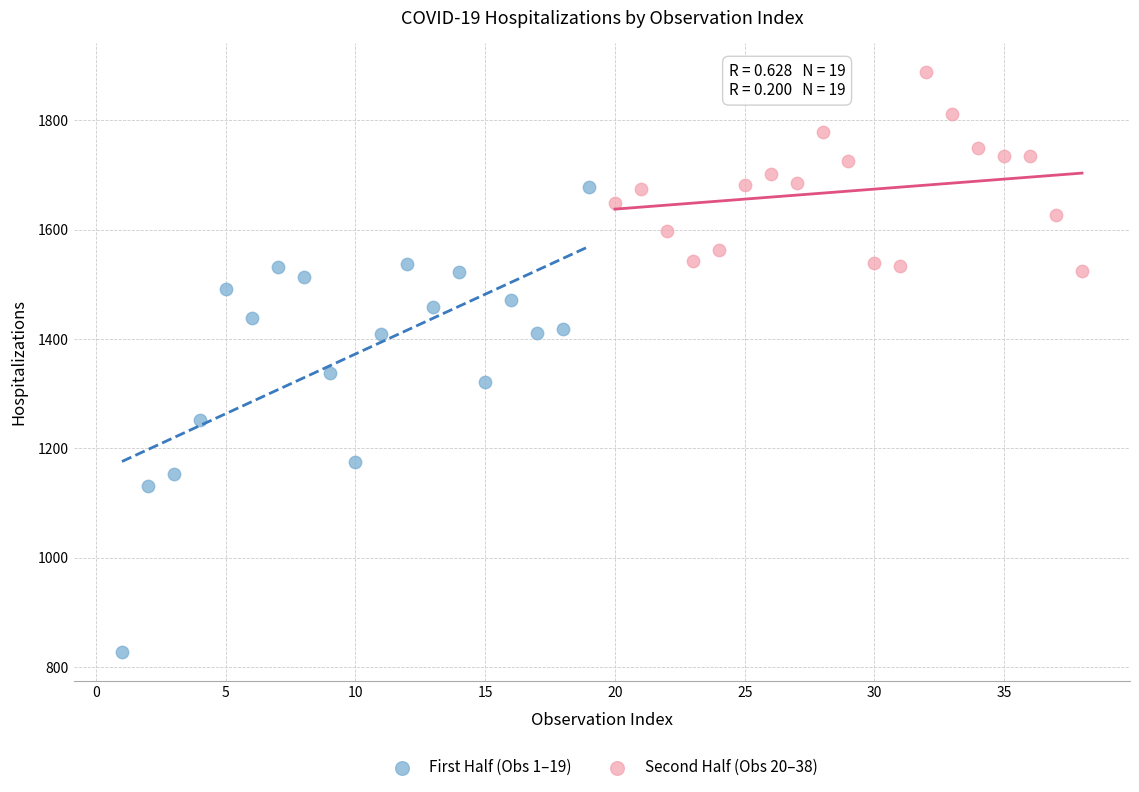

Which series contains the highest Y value?

Second Half (Obs 20–38)